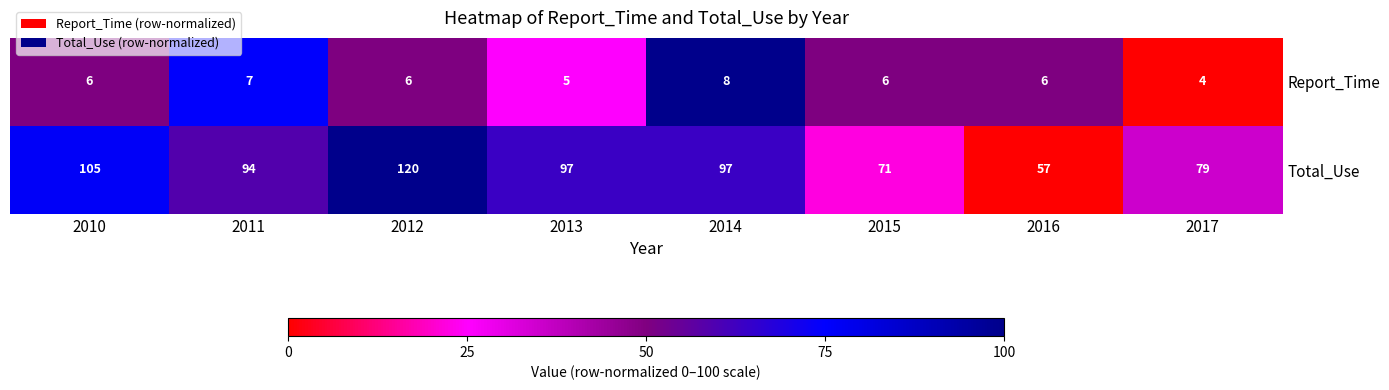

The Total_Use series shows 120 at 2012. True or false?

True